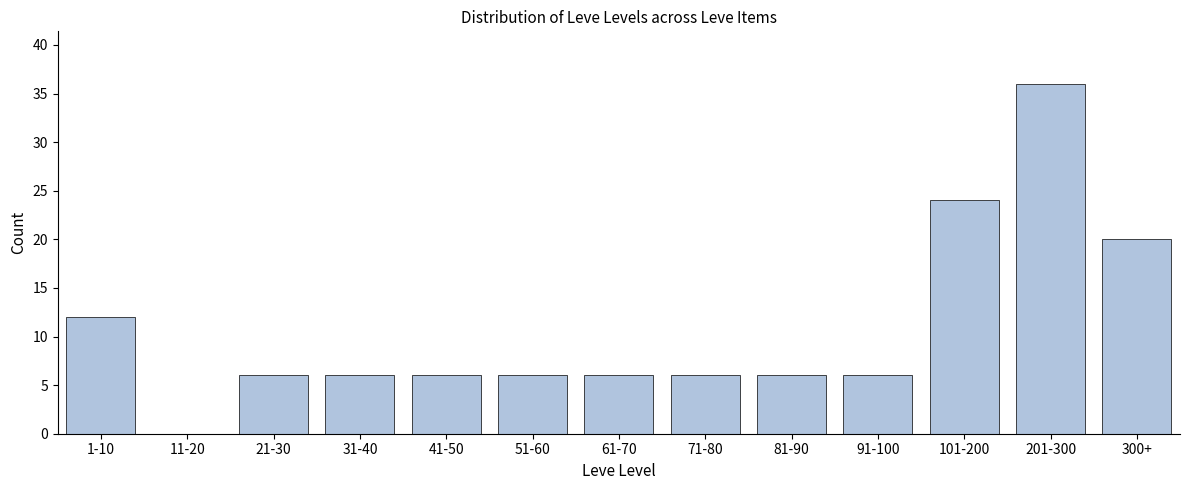

Reading left to right, extract all data points from this chart.

1-10=12	11-20=0	21-30=6	31-40=6	41-50=6	51-60=6	61-70=6	71-80=6	81-90=6	91-100=6	101-200=24	201-300=36	300+=20